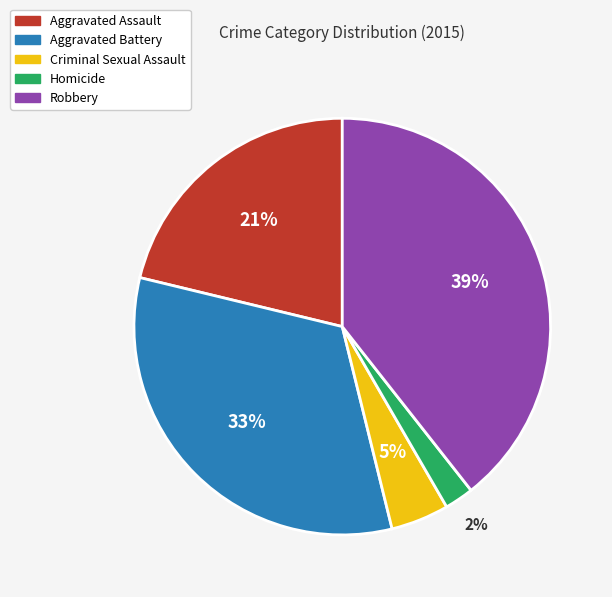

Is the sum of Criminal Sexual Assault and Homicide greater than half?

No